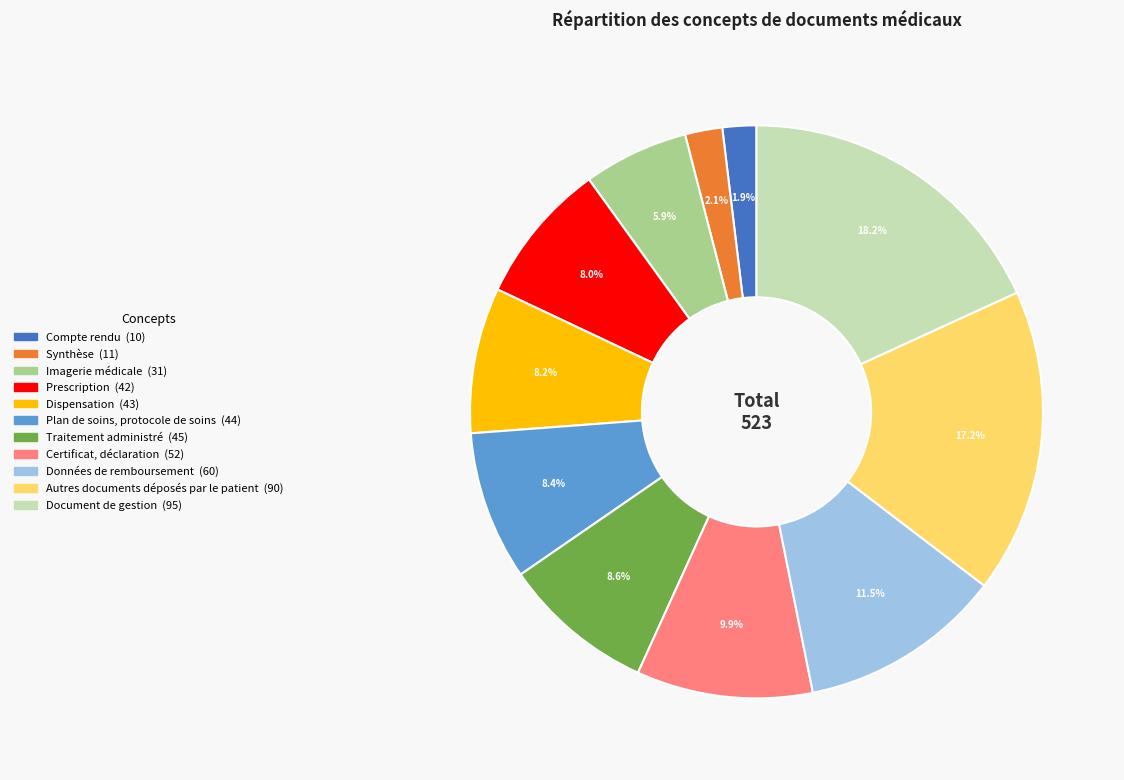

To the nearest percent, what percentage of the pie is Synthèse?

2%